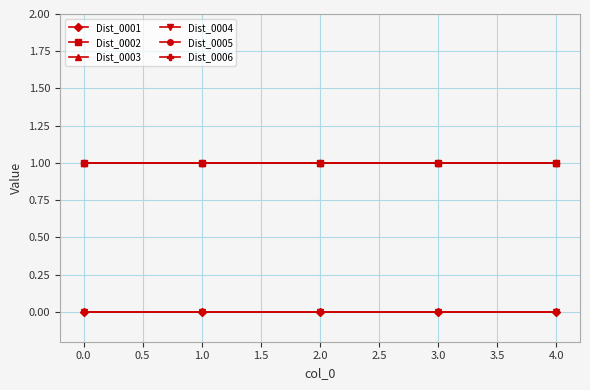

Reading left to right, transcribe all the data shown in this chart.

Dist_0001: 0	0	0	0	0
Dist_0002: 1	1	1	1	1
Dist_0003: 1	1	1	1	1
Dist_0004: 0	0	0	0	0
Dist_0005: 1	1	1	1	1
Dist_0006: 1	1	1	1	1